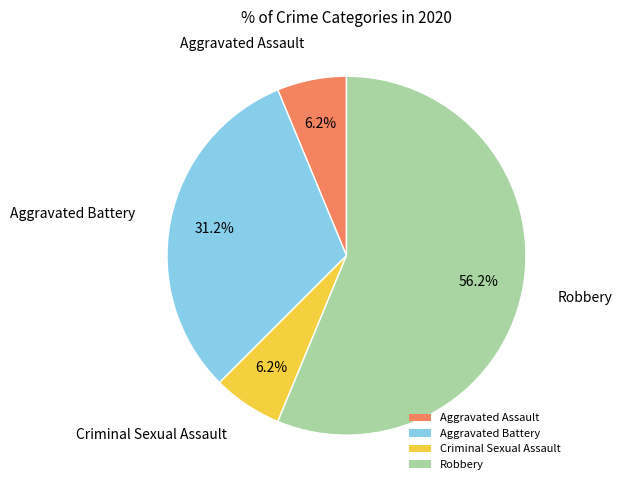

Does Robbery account for over 50% of the chart?

Yes